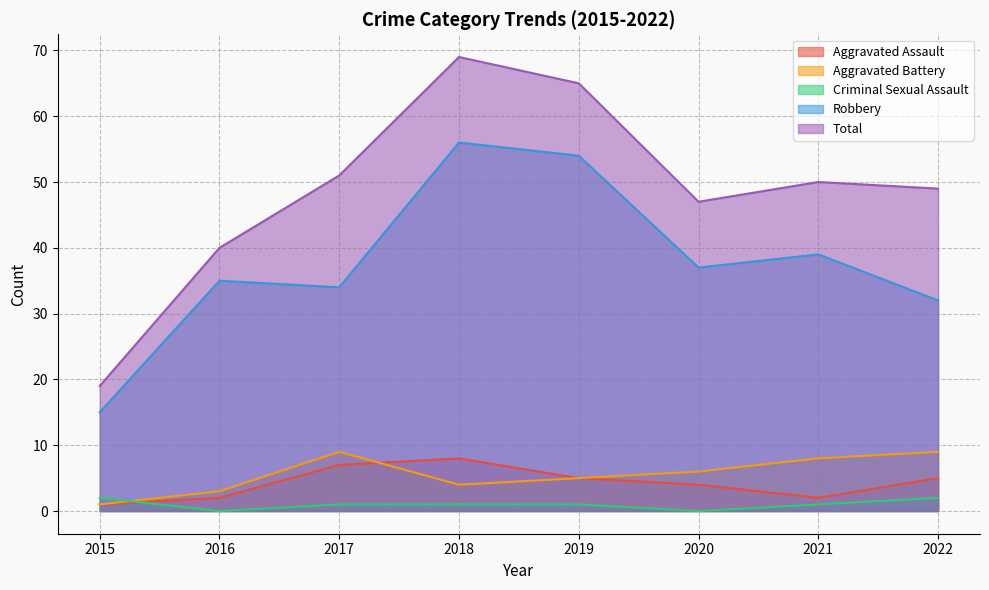

How many lines are shown in the chart?

5